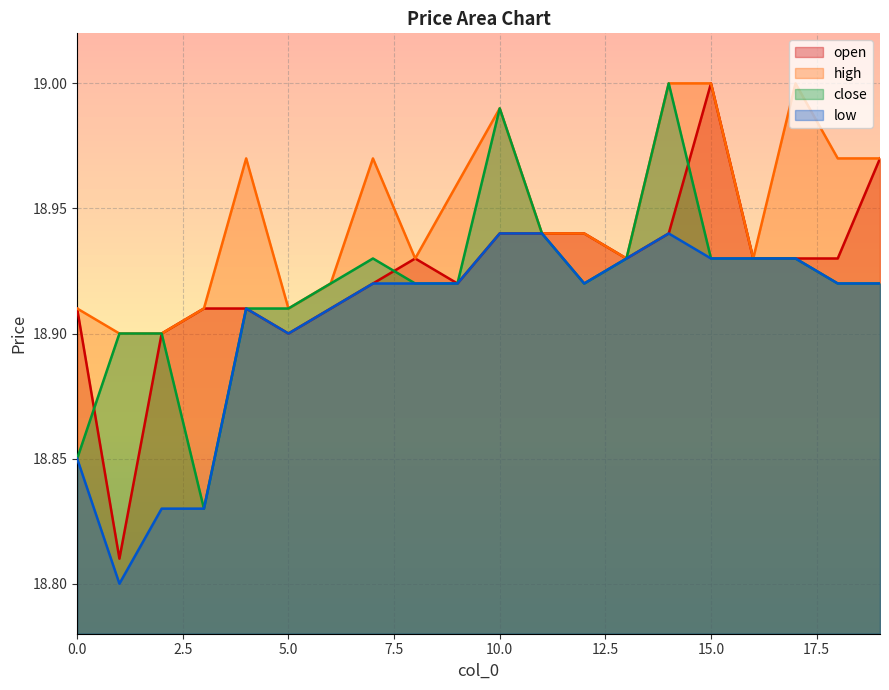

What is the average value of the high series?

18.9